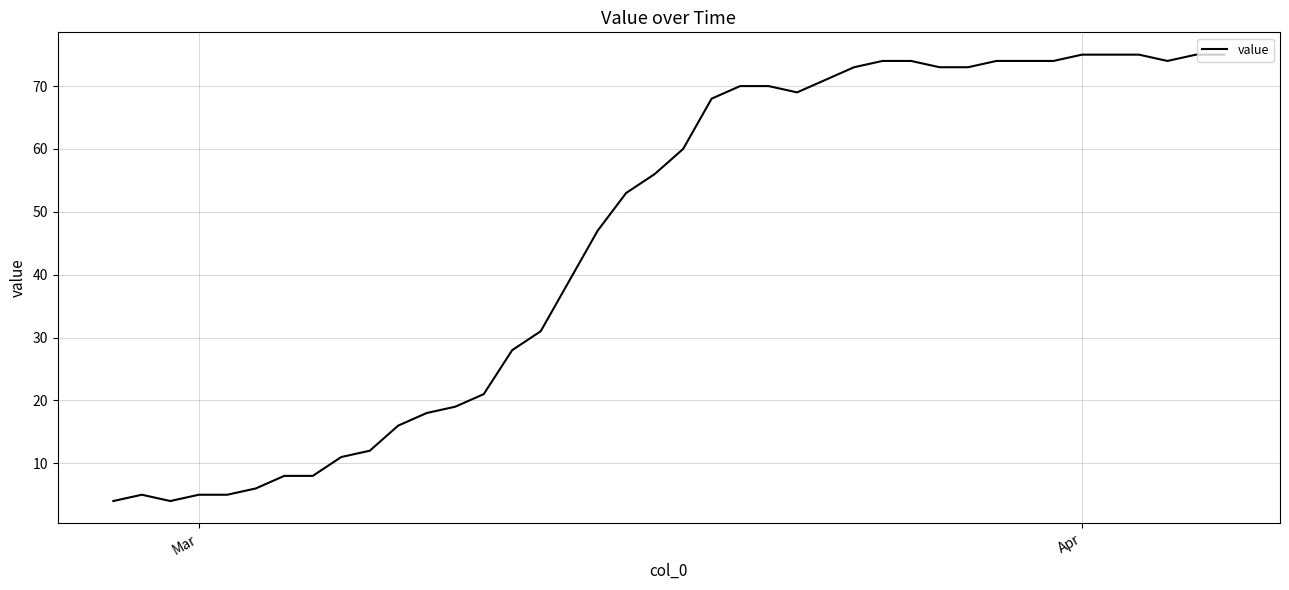

Reading left to right, list all the values displayed in this chart.

4	5	4	5	5	6	8	8	11	12	16	18	19	21	28	31	39	47	53	56	60	68	70	70	69	71	73	74	74	73	73	74	74	74	75	75	75	74	75	75